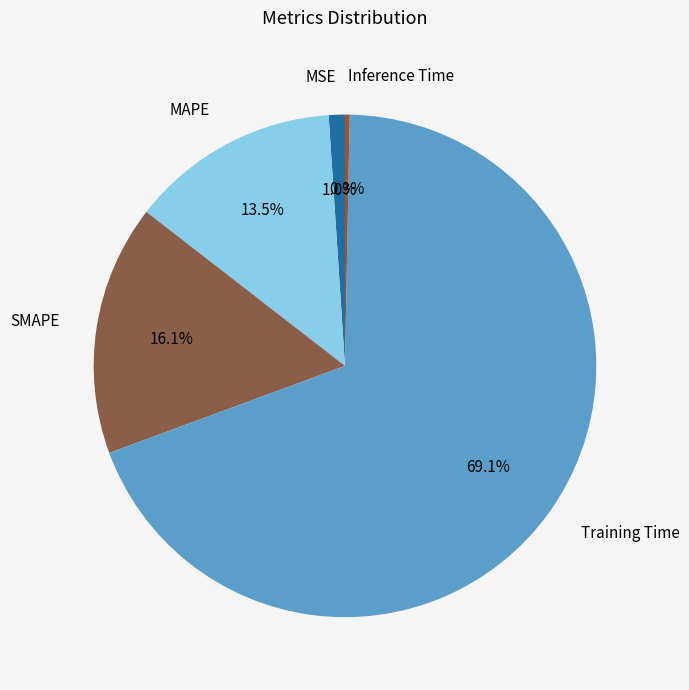

To the nearest percent, what is the combined percentage of MAPE and Inference Time?

14%